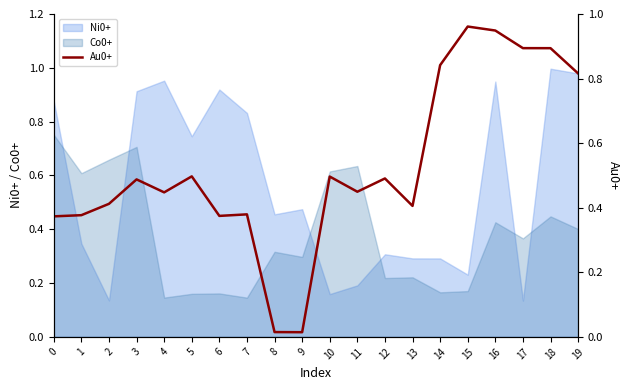

Does the chart have visible grid lines?

No